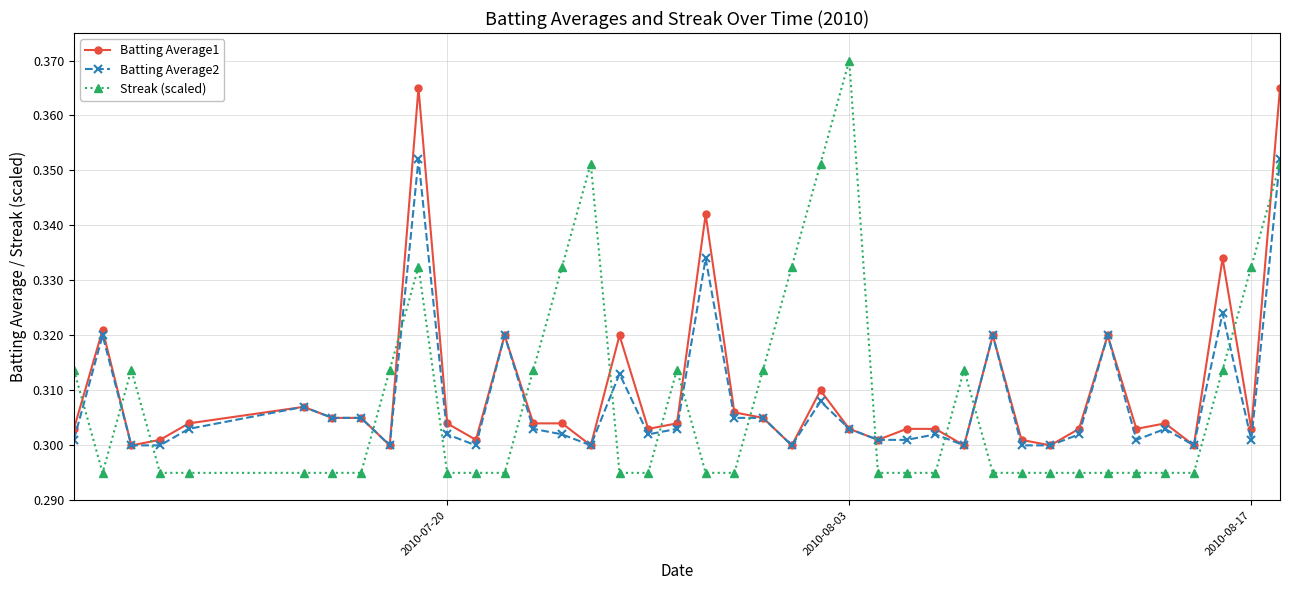

True or false: Streak (scaled) has more than 1 interior local peaks.

True